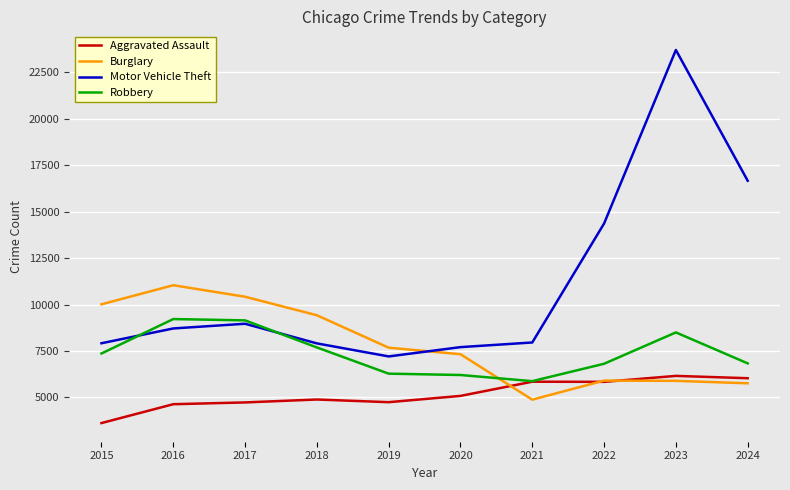

What is the difference between the maximum and minimum values in the Burglary series?

6159